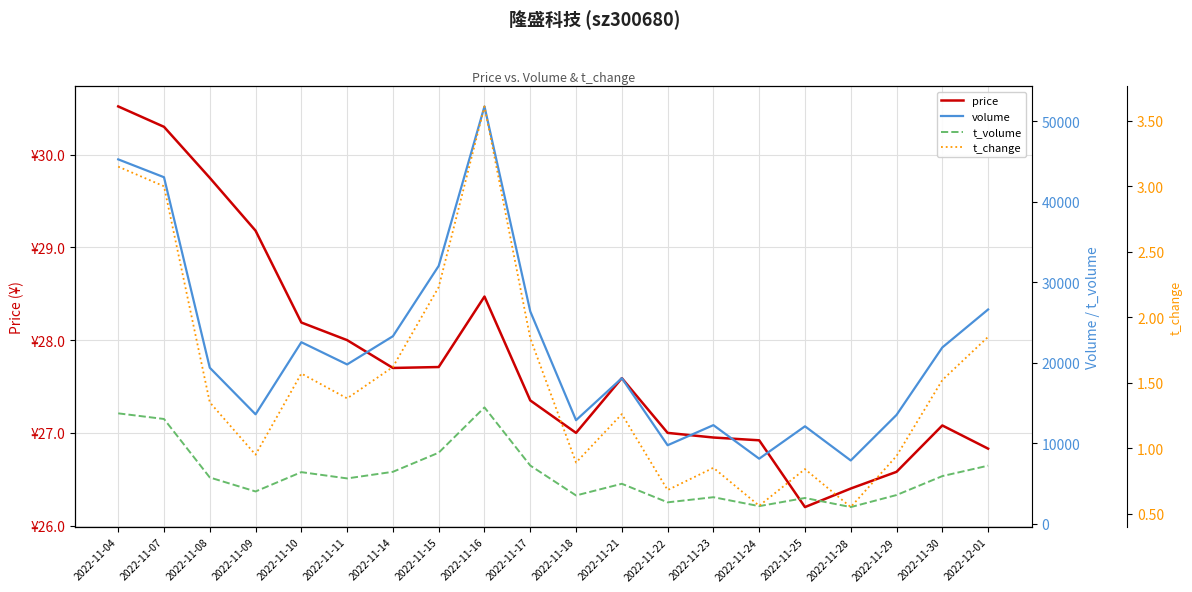

What is the label of the 5th point from the right?

2022-11-25